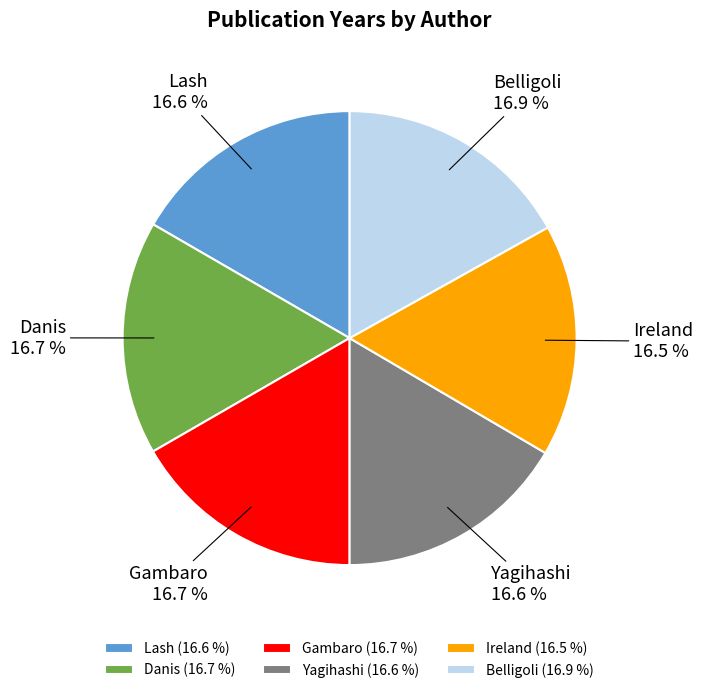

How many segments does this pie chart have?

6